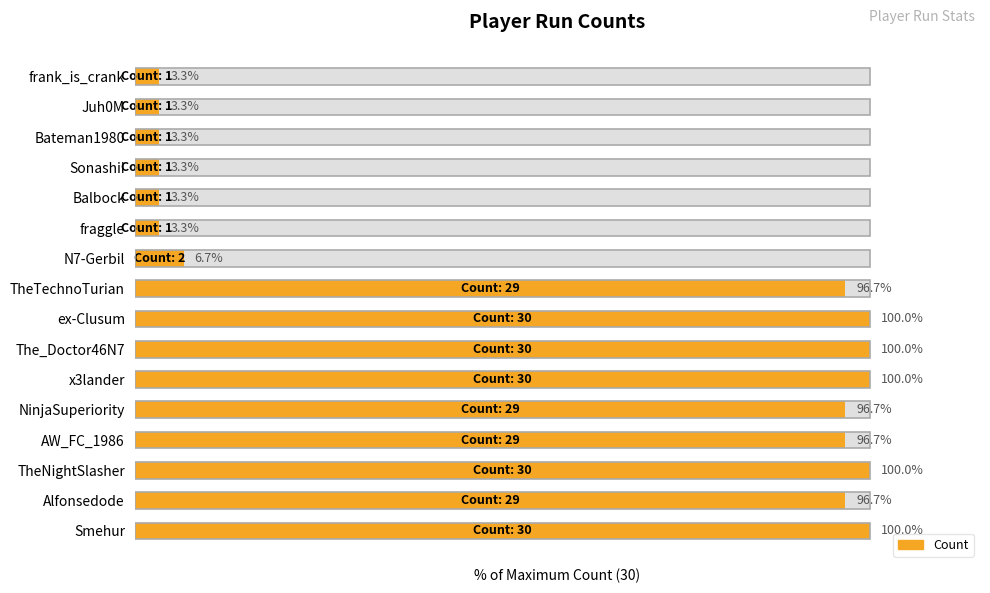

What is the average value?

57.1